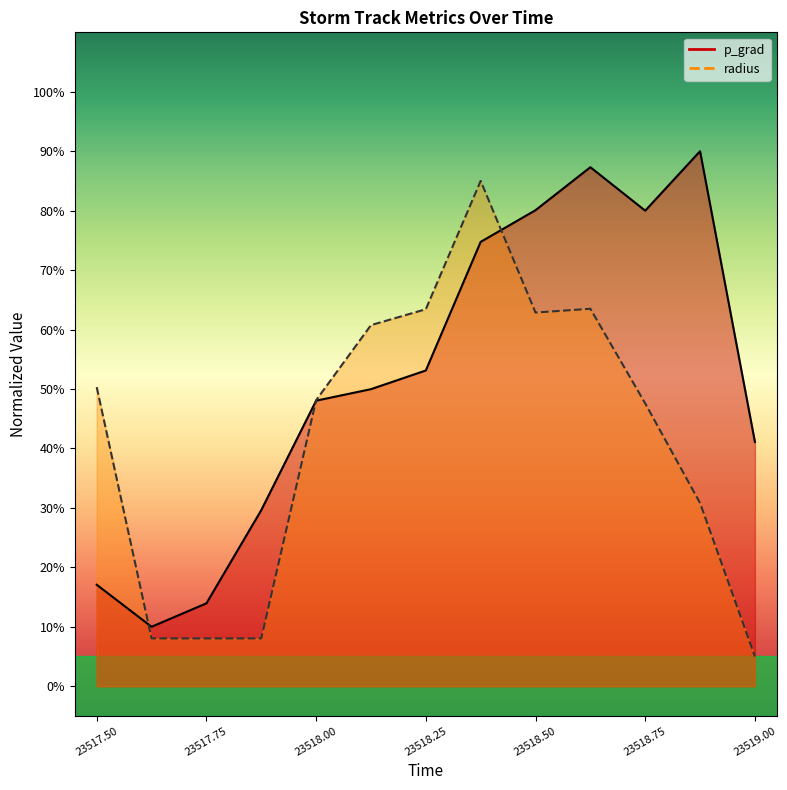

What is the difference between the second highest and minimum values in the radius series?

58.5